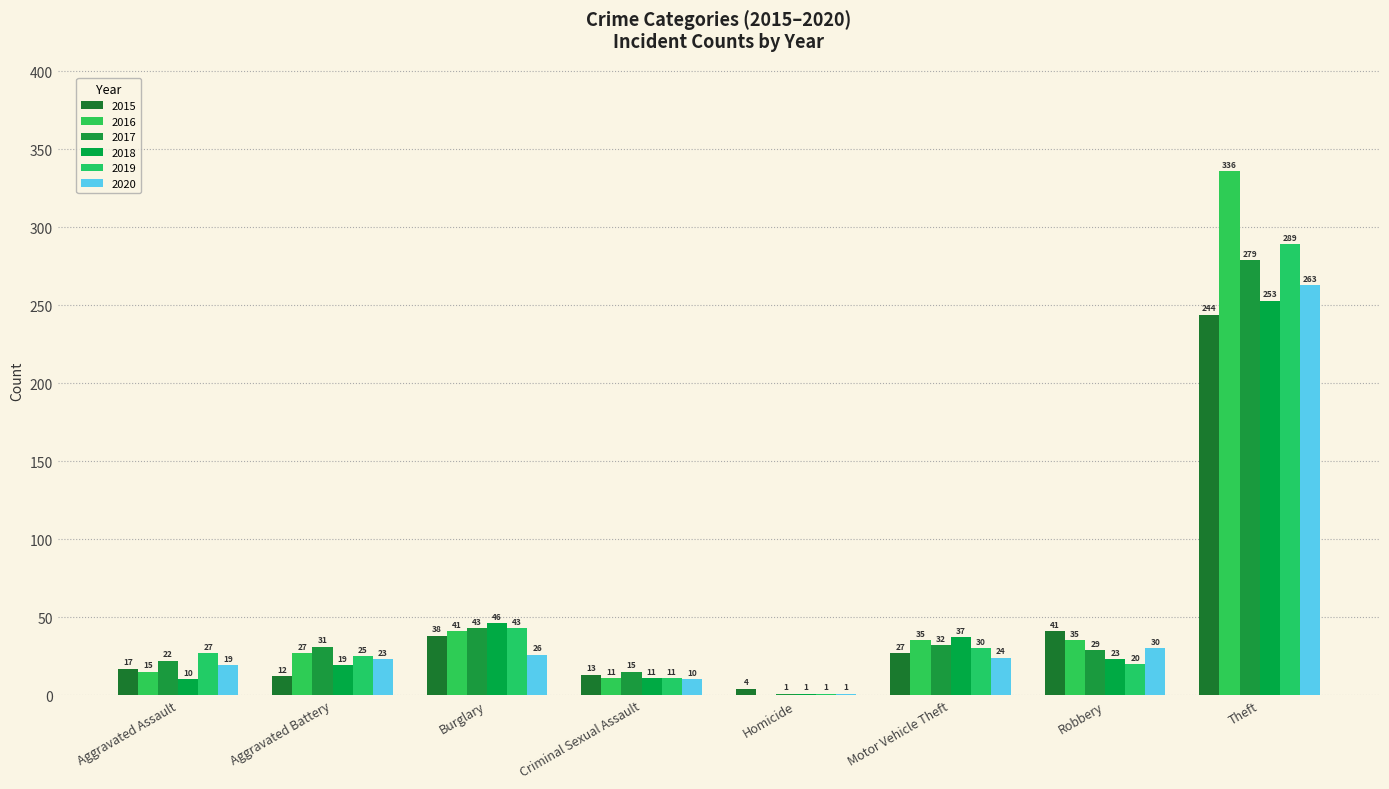

What is the average value of the 2017 series?

56